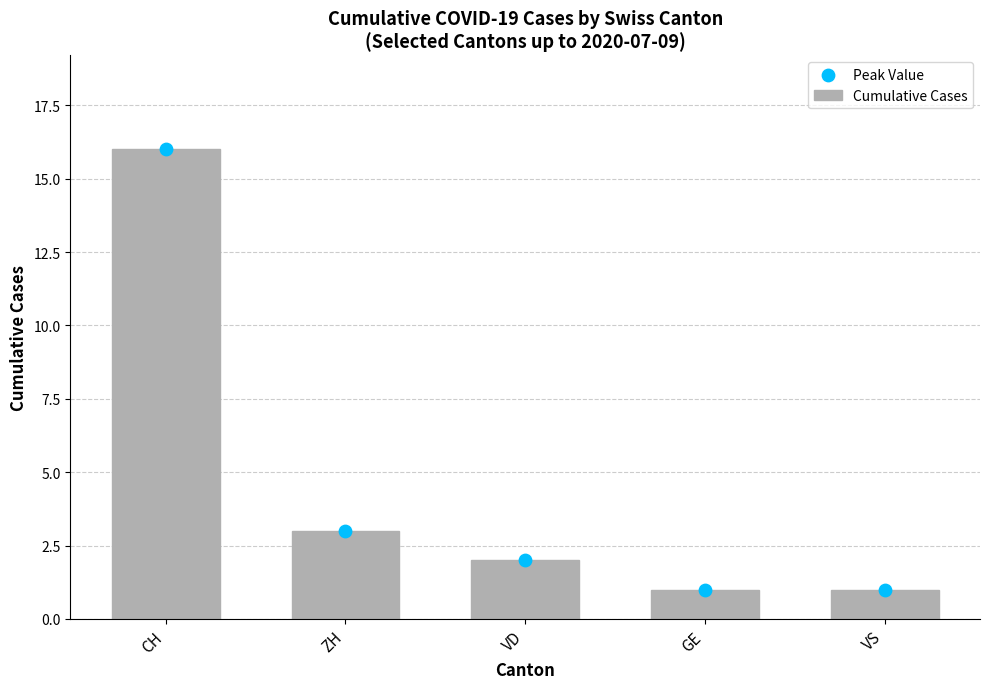

Which has a higher value, GE or CH?

CH